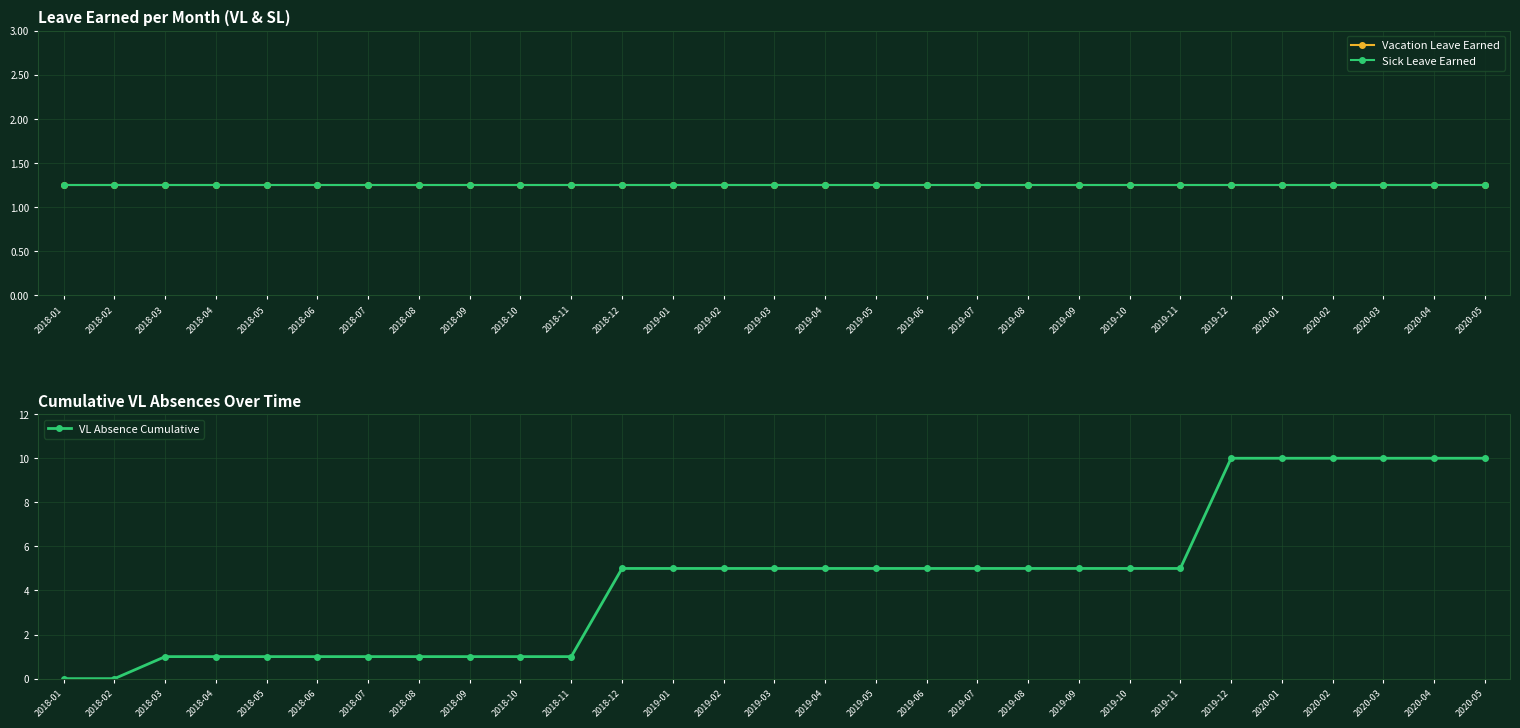

Is the value of Vacation Leave Earned at 2019-06 greater than the value of Sick Leave Earned at 2020-04?

No